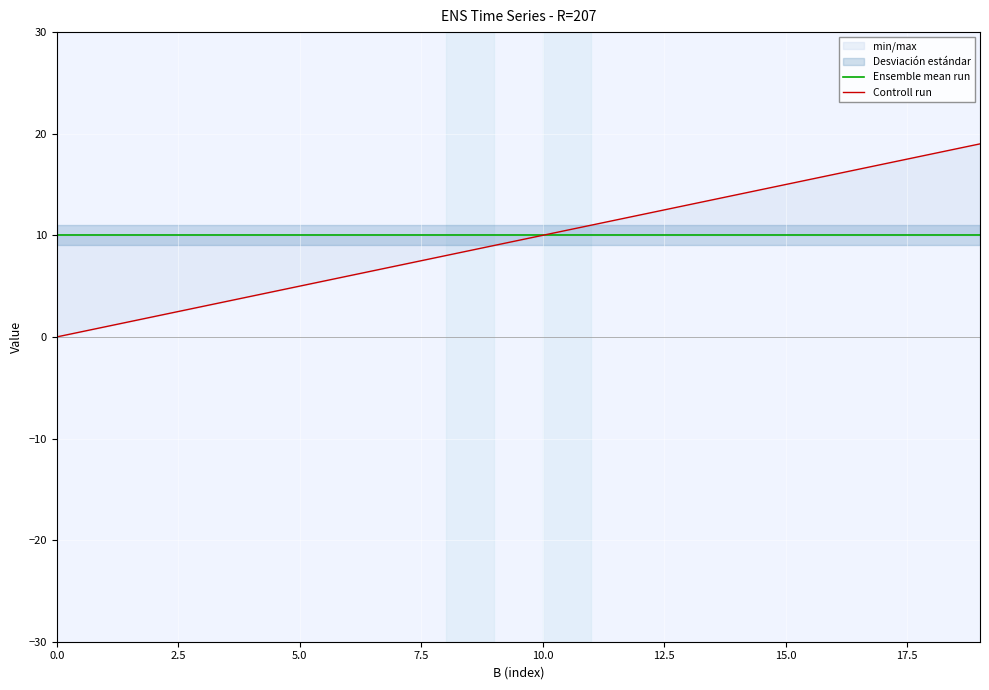

Which series changed the most between 10.0 and 17.5?

Controll run